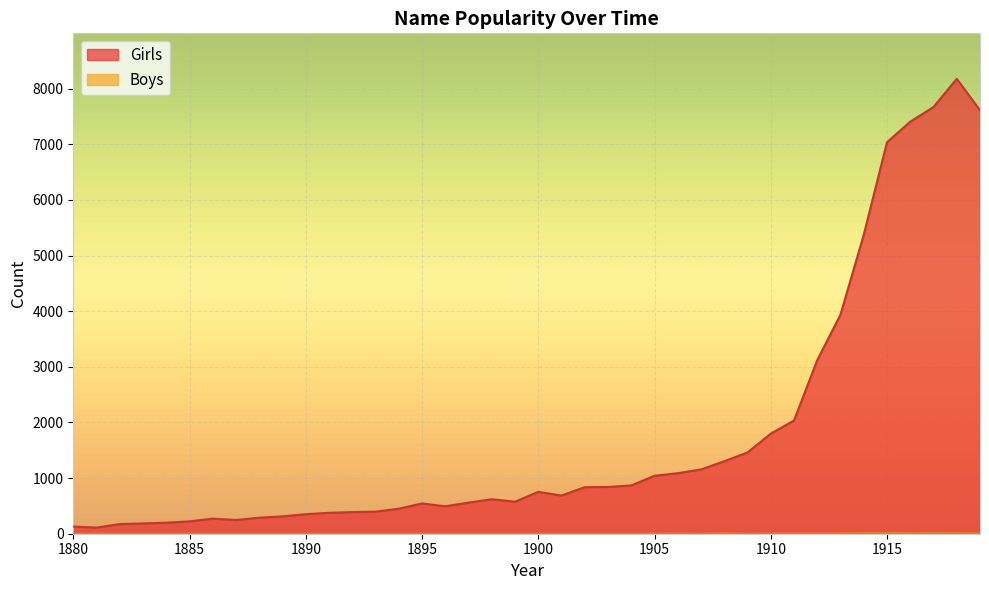

Rank the series by their average value, from lowest to highest.

Boys, Girls